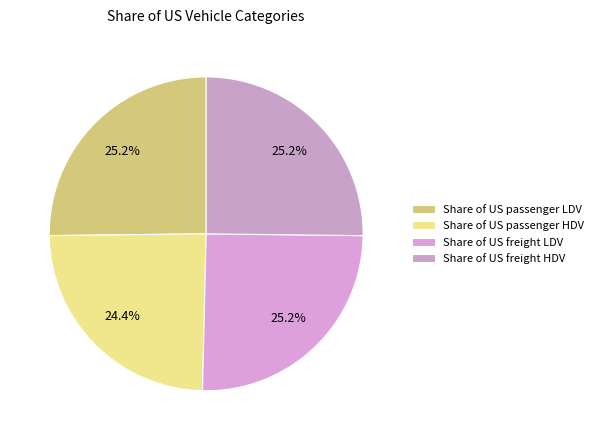

Does any single category account for the majority?

No